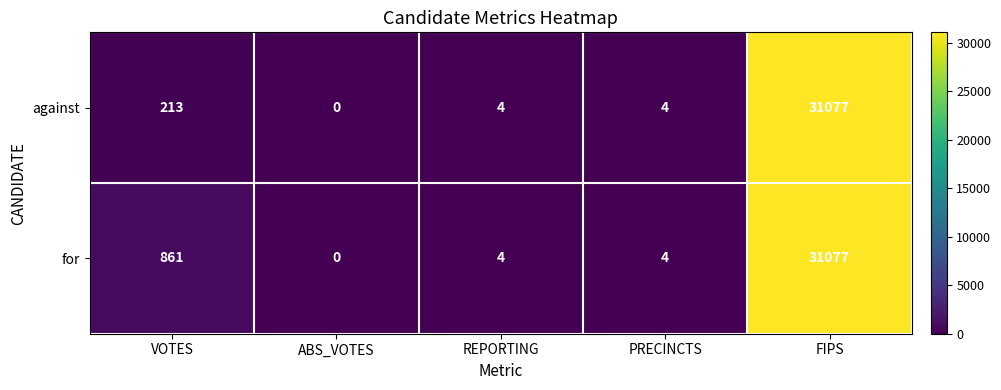

List the series in order of their overall mean, highest first.

for, against